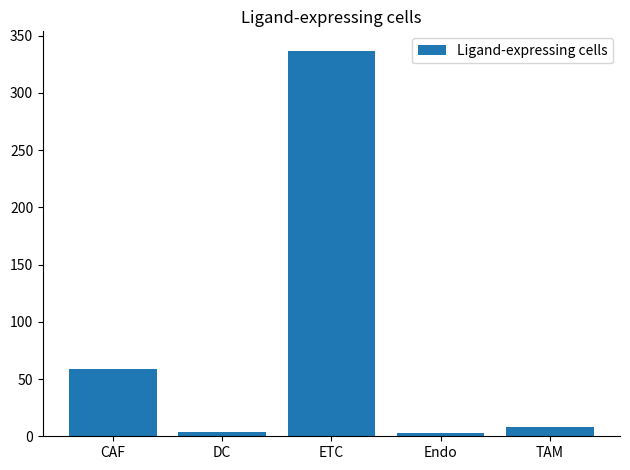

The value at CAF is 59. True or false?

True